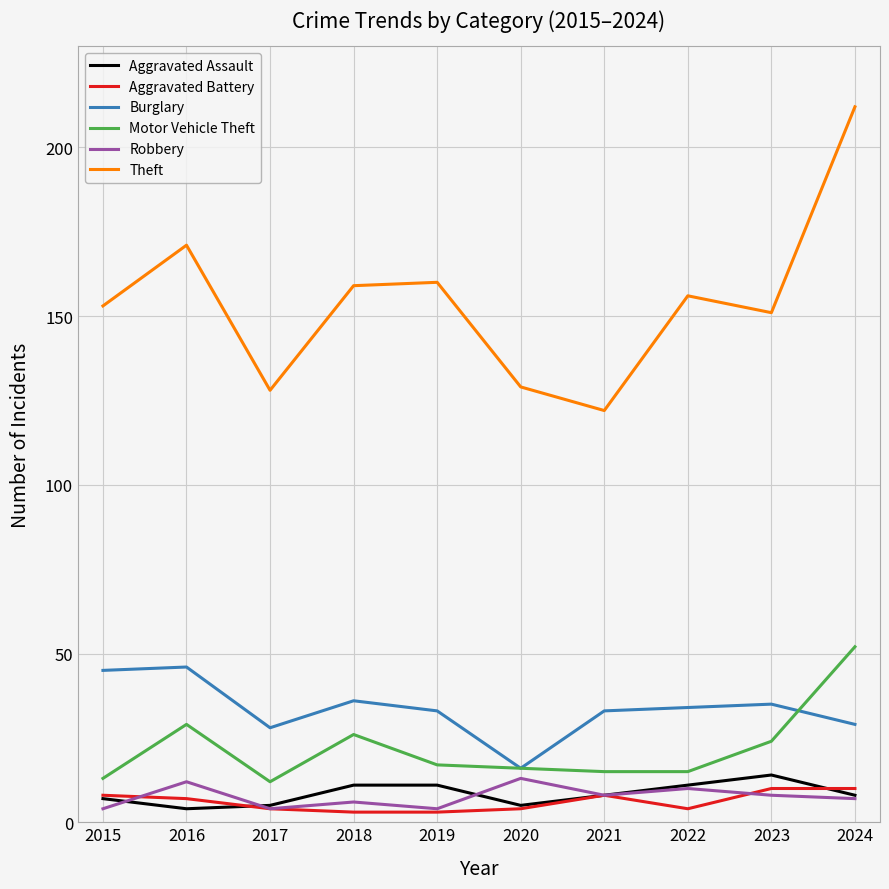

What is the minimum value for Burglary?

16